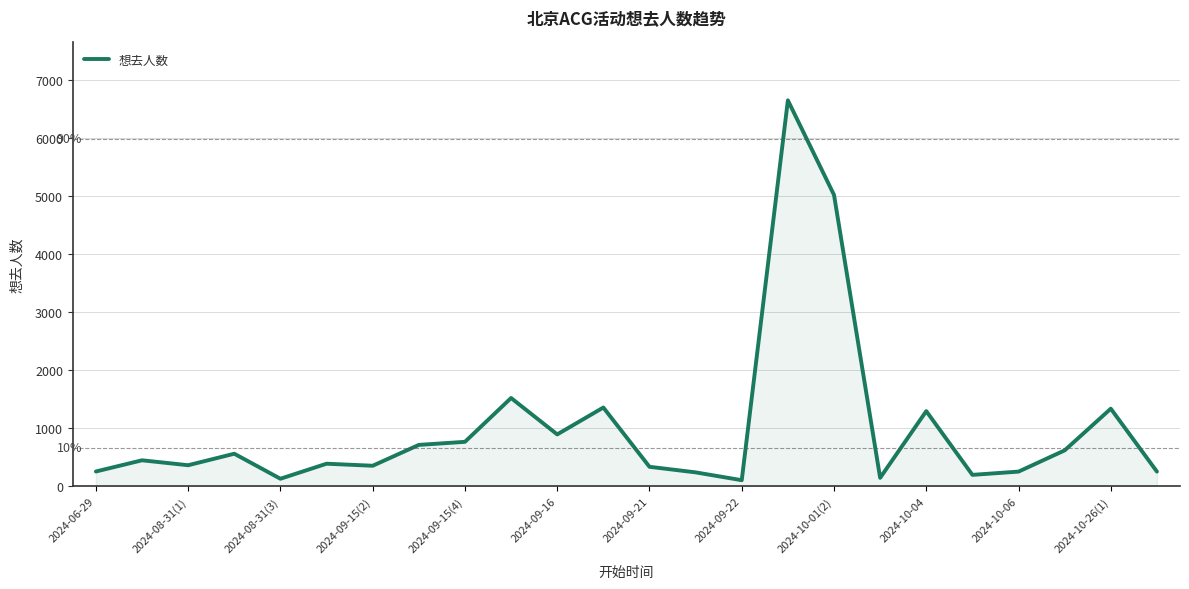

What is the difference between the maximum and minimum values?

6544